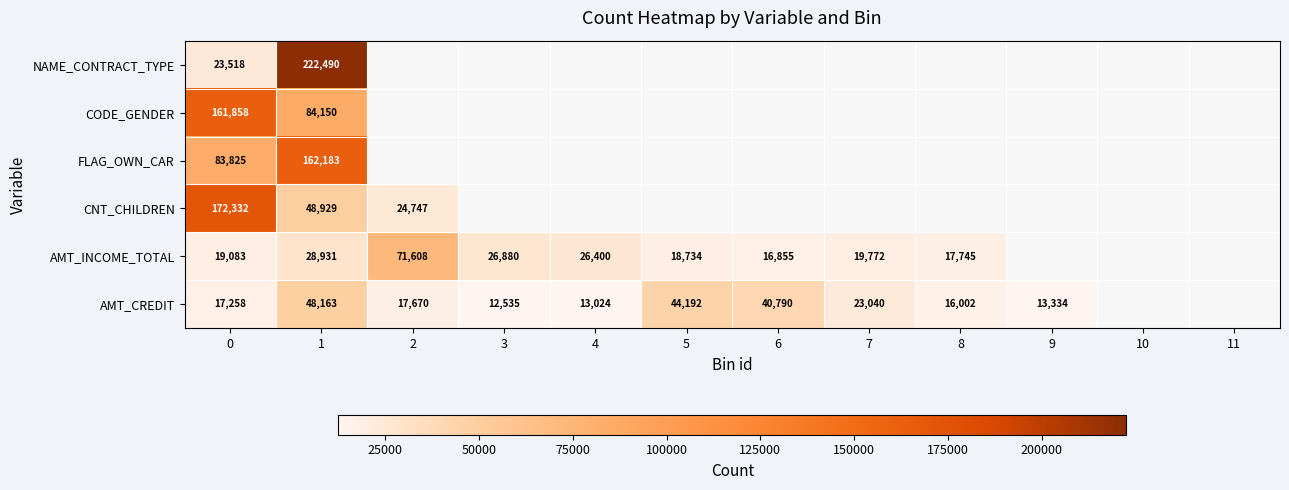

Is it true that AMT_INCOME_TOTAL equals 42340 at 4?

False